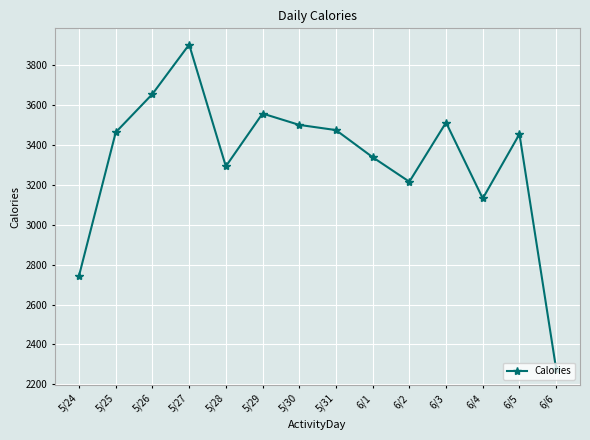

What is the maximum value shown in the chart?

3904